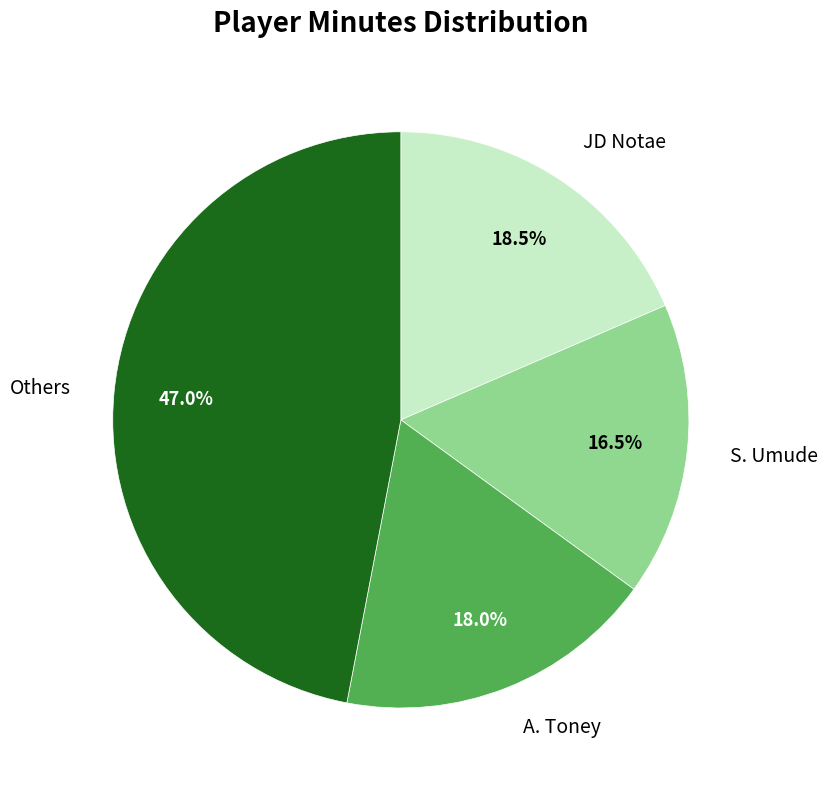

Combined, do Others and S. Umude account for over 50%?

Yes